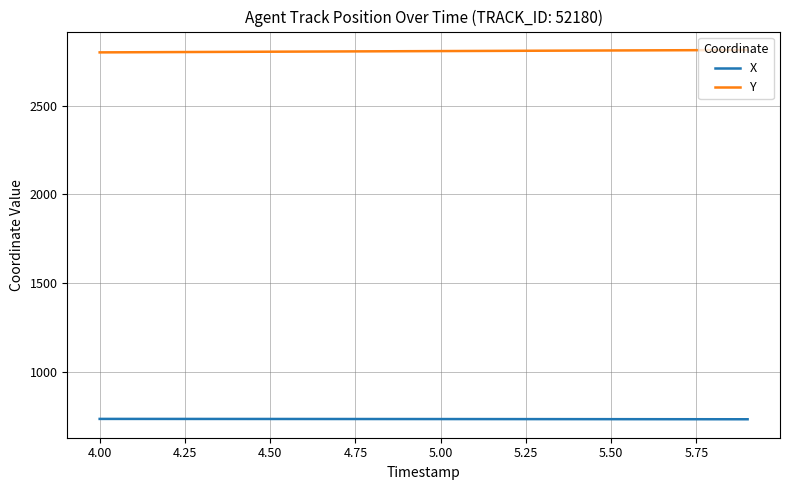

What is the maximum value for Y?

2814.1